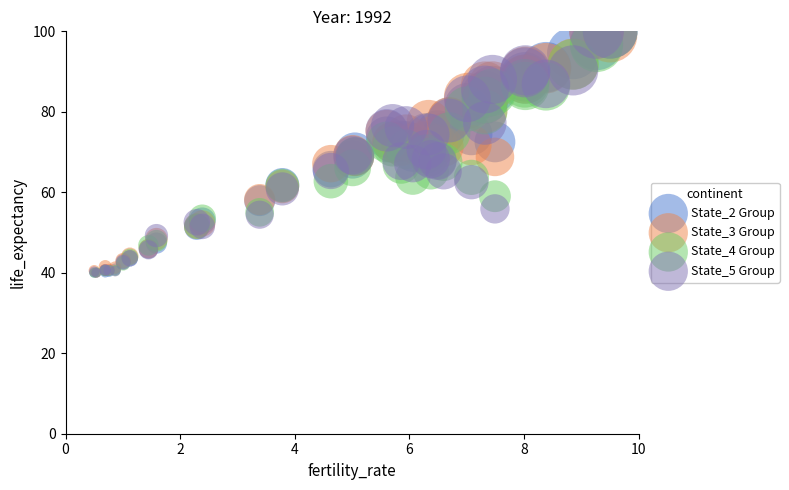

What are all the series names shown in the legend?

State_2 Group, State_3 Group, State_4 Group, State_5 Group